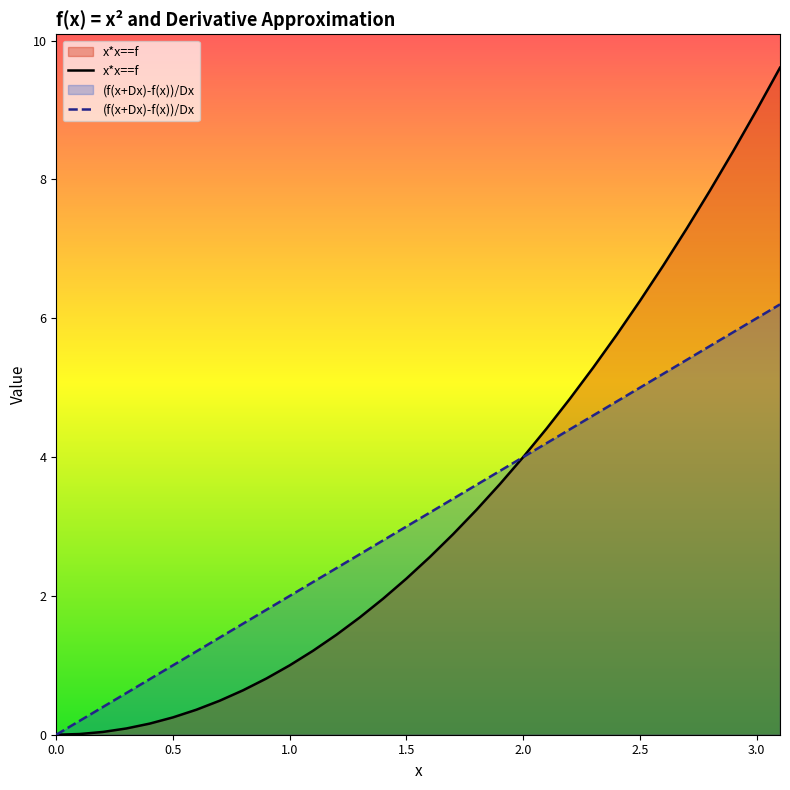

How many lines are shown in the chart?

2